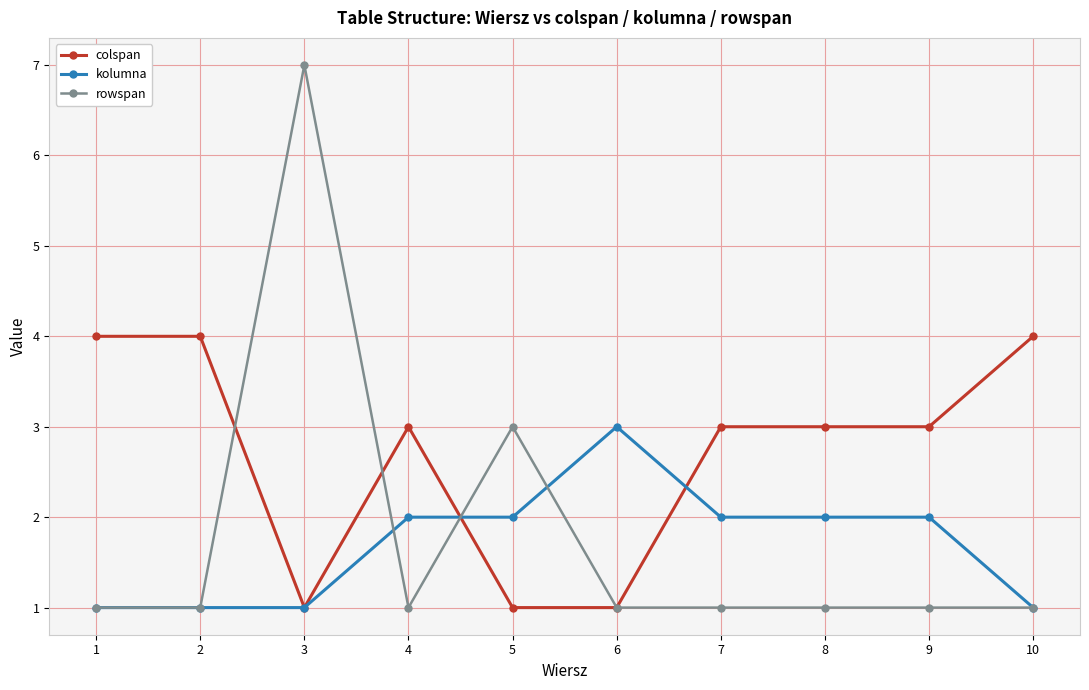

What is the total value across all series at 4?

6